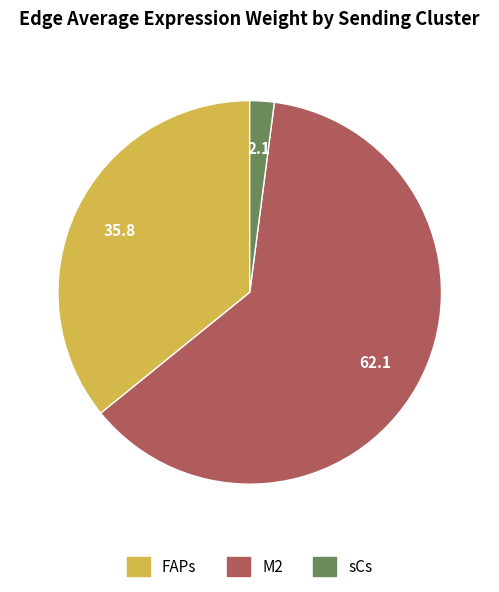

How many slices are in this pie chart?

3